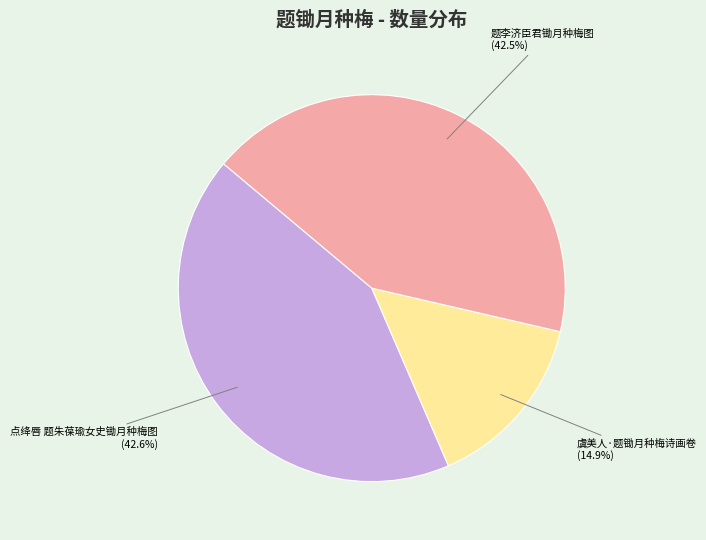

What is the ratio of the value at 点绛唇 题朱葆瑜女史锄月种梅图 to the value at 题李济臣君锄月种梅图?

1.0